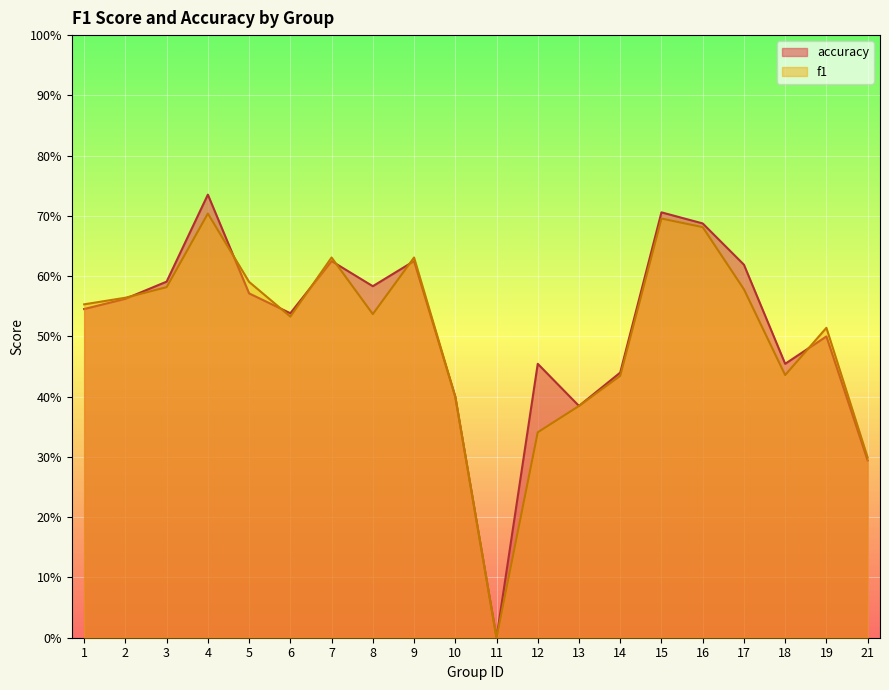

Which category has the highest value across all series?

4